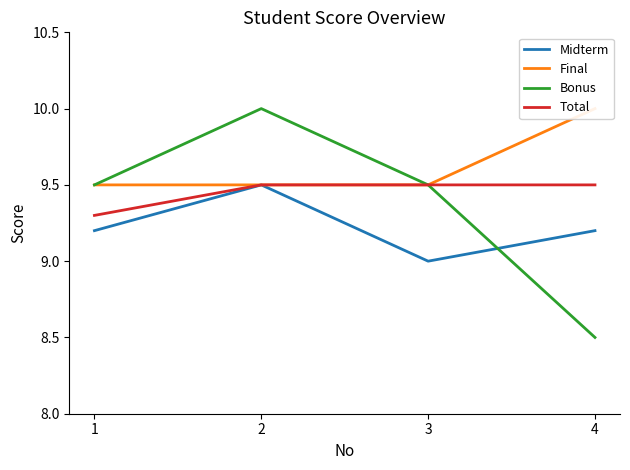

True or false: Bonus and Total cross at least once.

False